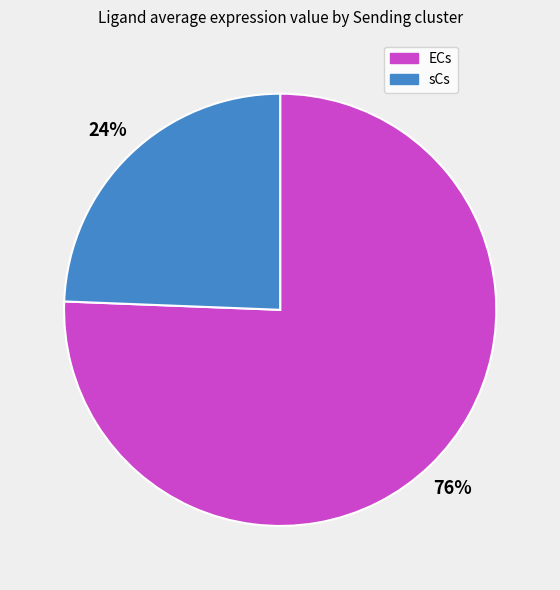

Is ECs the majority of the pie?

Yes